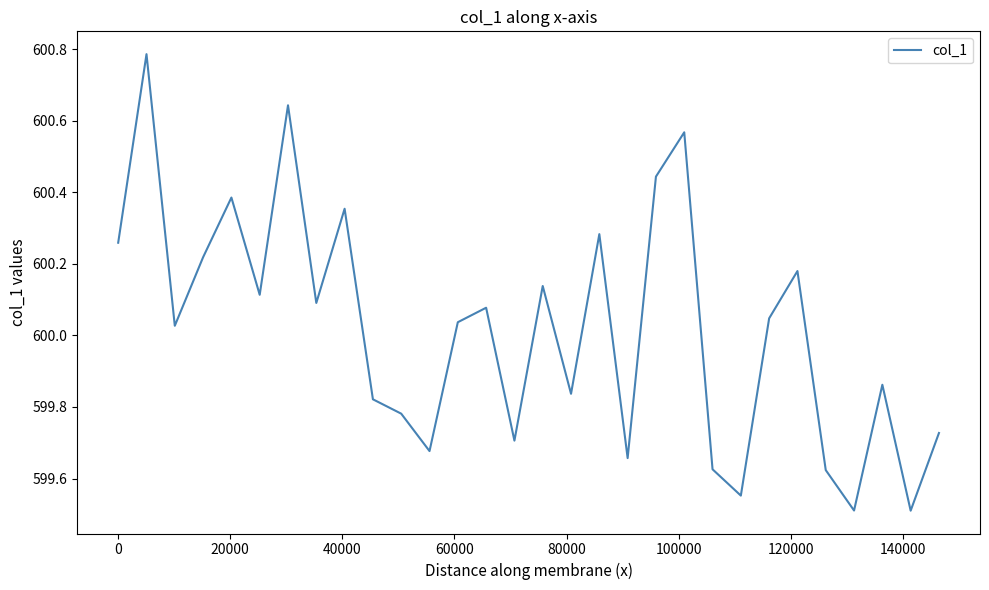

What is the smallest value displayed?

599.5